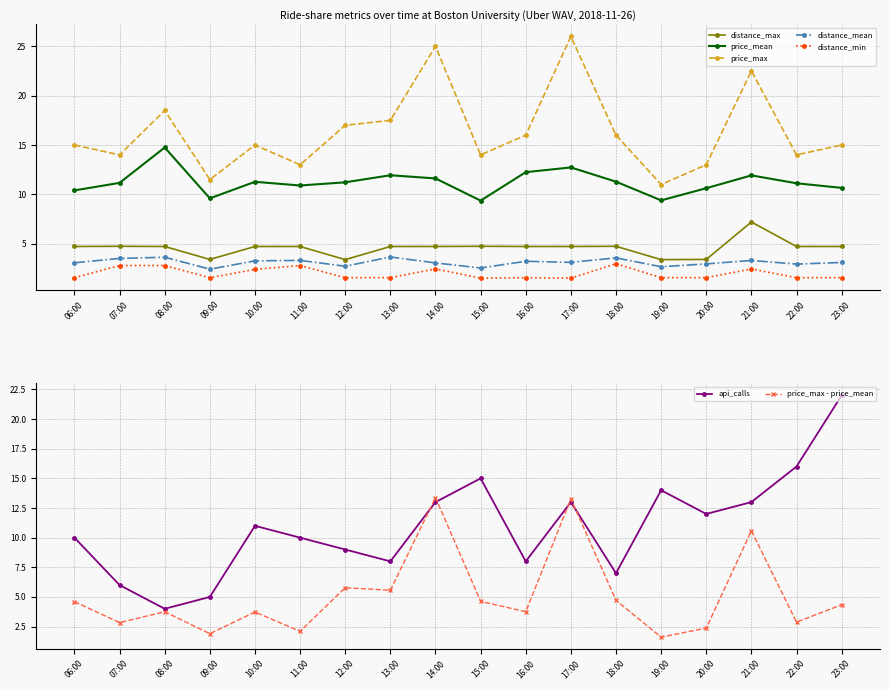

What is the sum of all price_max values?

294.0